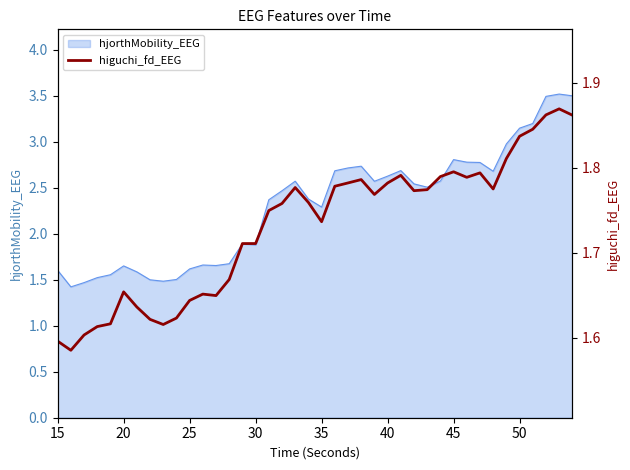

How many data points does each series have?

40